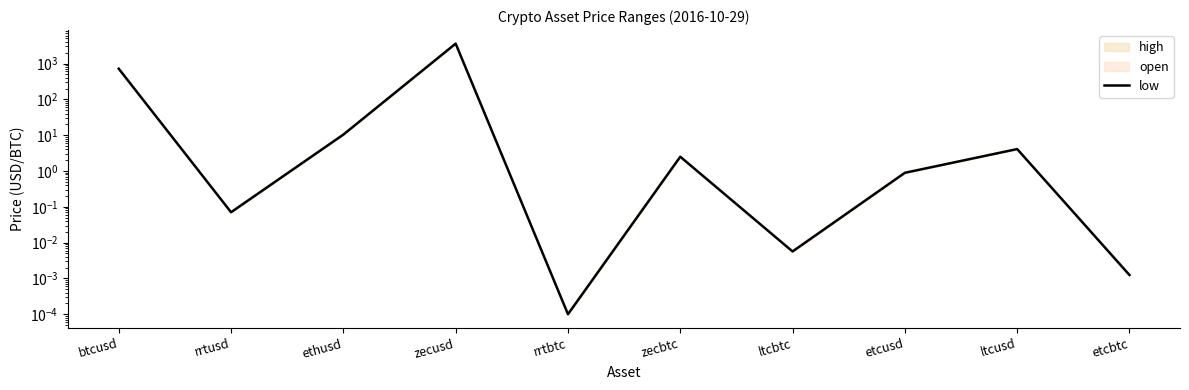

True or false: the data shows 0.0 at etcbtc.

True